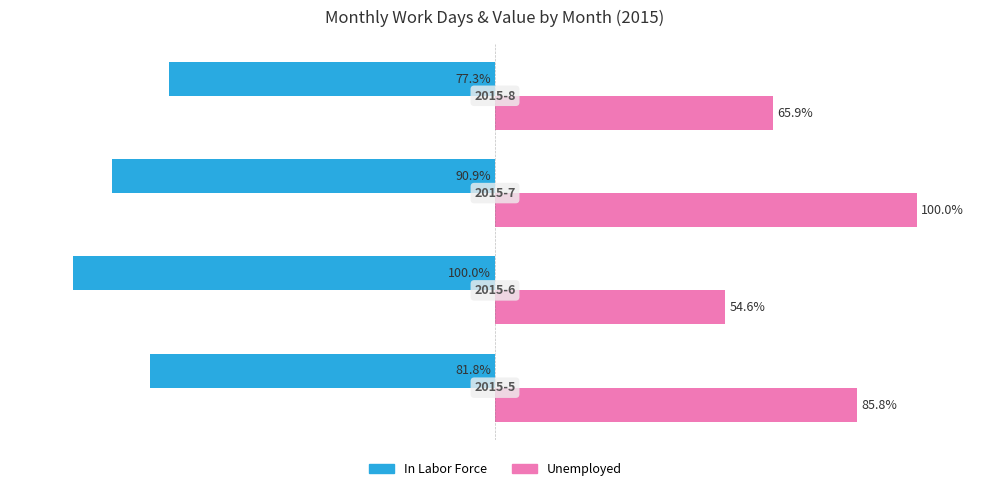

Which series has the largest total across all categories?

Unemployed